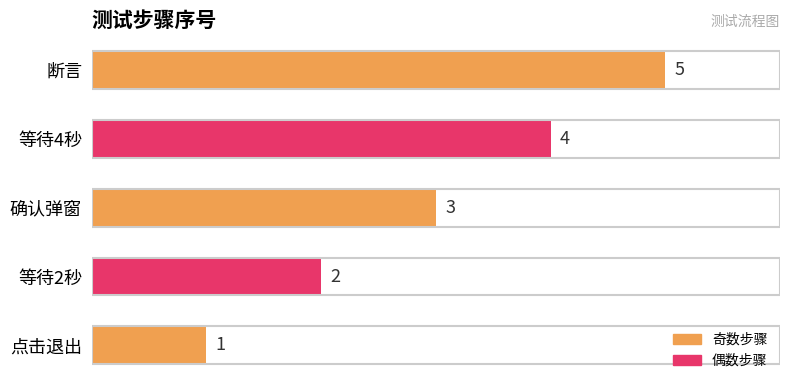

Which category has the highest value across all series?

断言